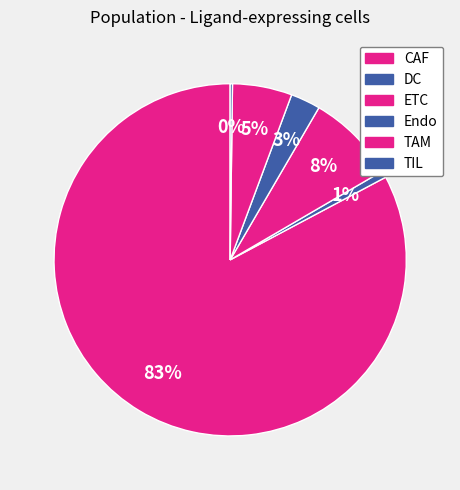

What portion of the pie excludes TAM?

94.5%